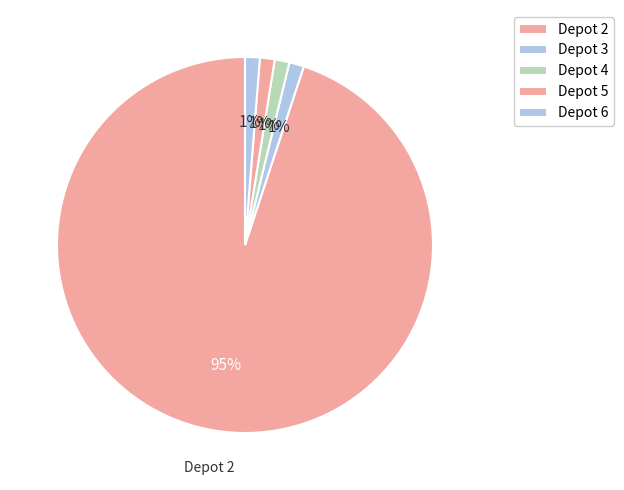

What is the majority slice?

2